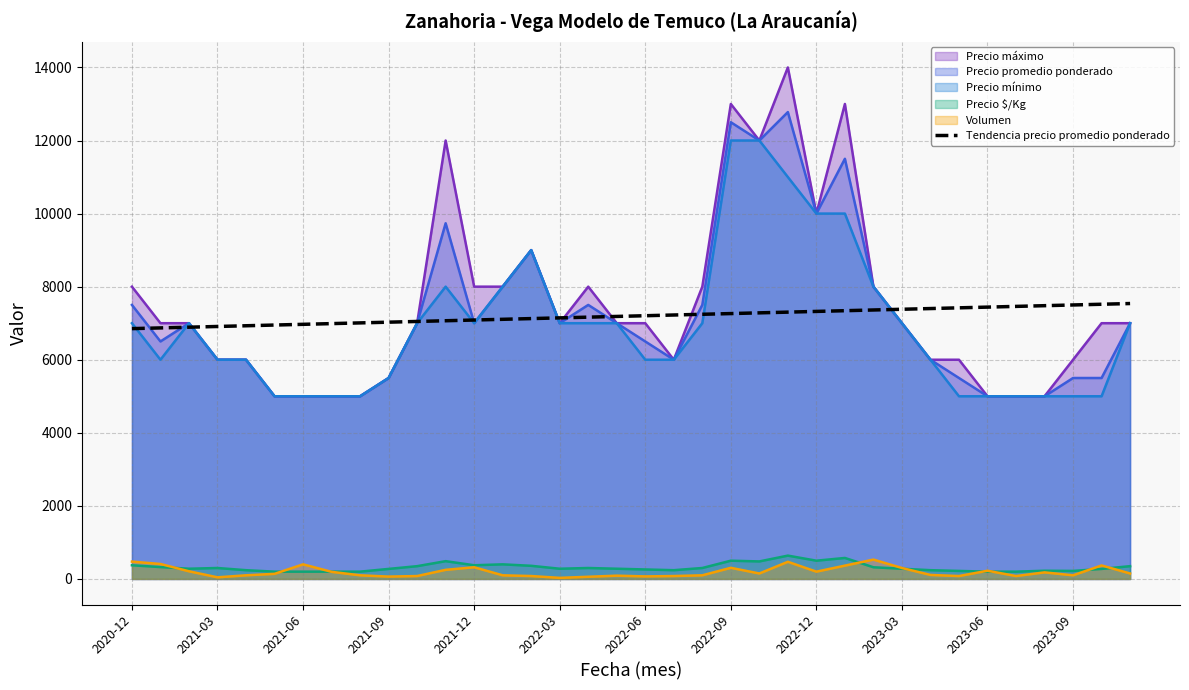

How many lines are shown in the chart?

6